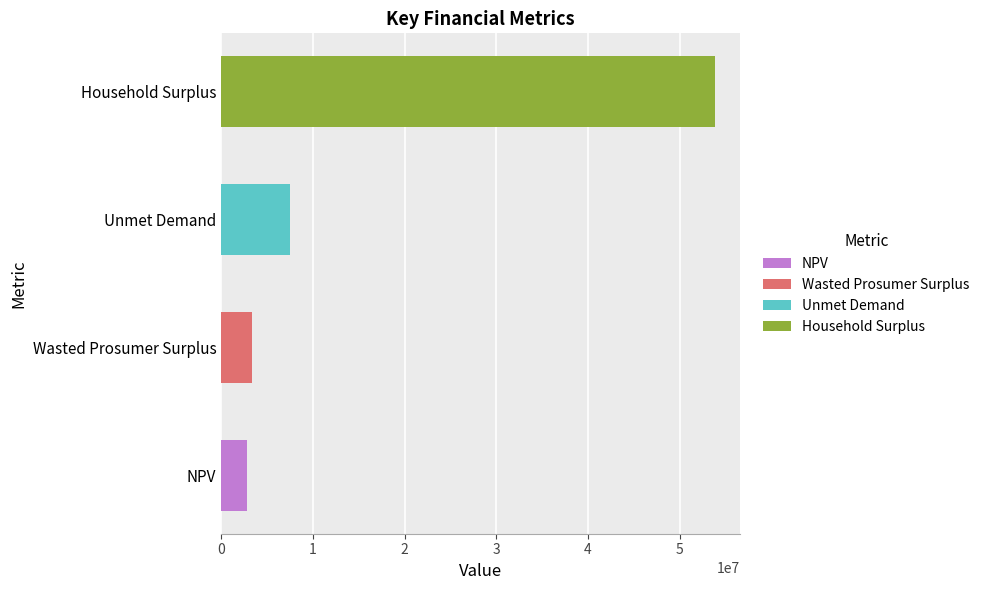

Reading bottom to top, transcribe all the data shown in this chart.

NPV=2822916.7	Wasted Prosumer Surplus=3330612.2	Unmet Demand=7505902.4	Household Surplus=53907334.8